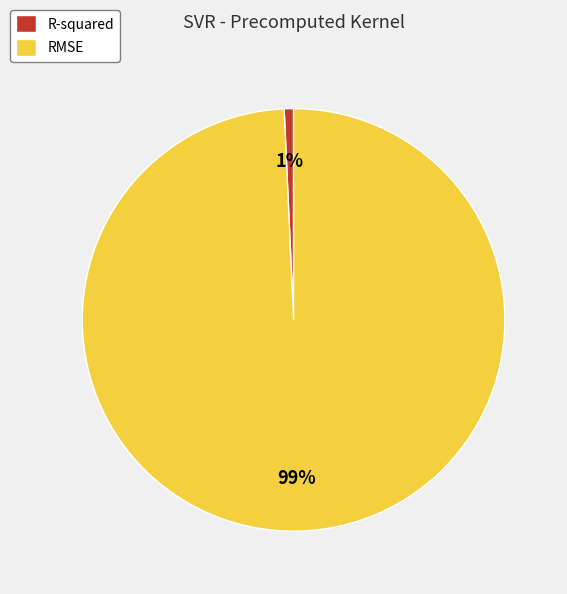

To the nearest percent, what is the average slice percentage?

50%